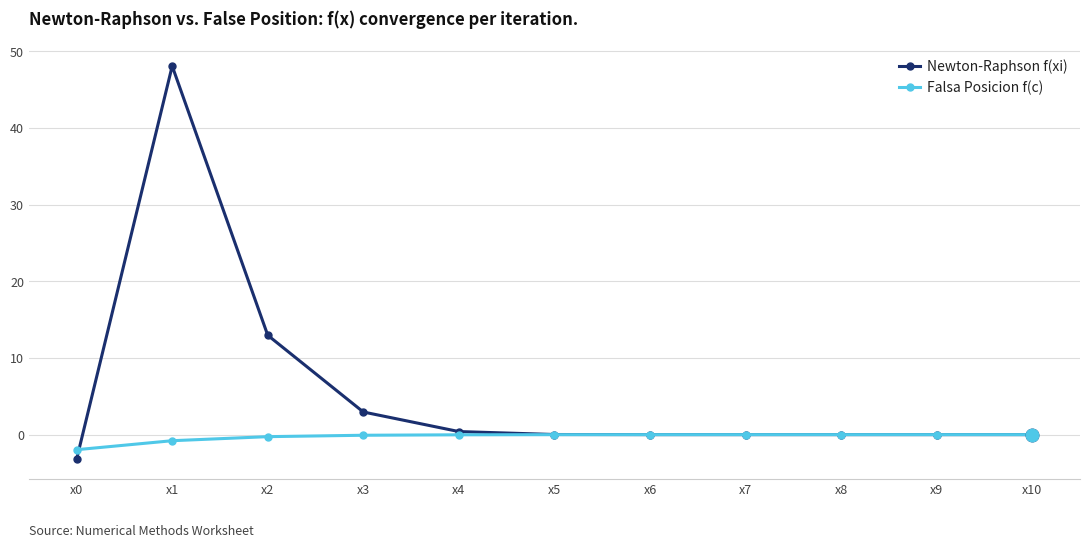

At which category does Newton-Raphson f(xi) reach its first local peak?

x1